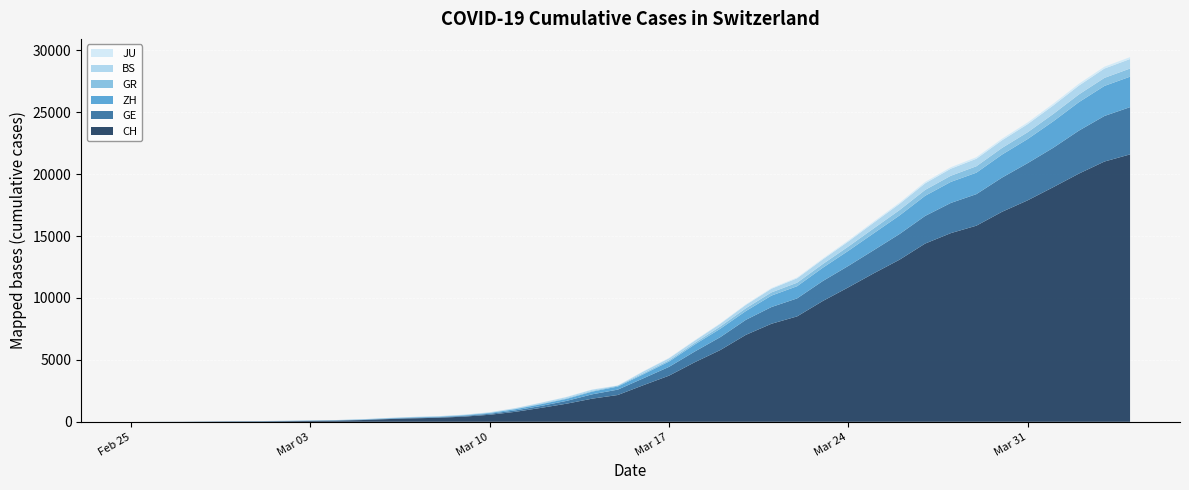

Reading left to right, transcribe all the data shown in this chart.

CH: 2020-02-25=0	2020-02-26=4	2020-02-27=8	2020-02-28=20	2020-02-29=30	2020-03-01=36	2020-03-02=50	2020-03-03=69	2020-03-04=97	2020-03-05=142	2020-03-06=219	2020-03-07=280	2020-03-08=327	2020-03-09=419	2020-03-10=570	2020-03-11=807	2020-03-12=1125	2020-03-13=1463	2020-03-14=1870	2020-03-15=2165	2020-03-16=2959	2020-03-17=3727	2020-03-18=4807	2020-03-19=5794	2020-03-20=7022	2020-03-21=7918	2020-03-22=8512	2020-03-23=9752	2020-03-24=10858	2020-03-25=12000	2020-03-26=13091	2020-03-27=14394	2020-03-28=15235	2020-03-29=15837	2020-03-30=16957	2020-03-31=17882	2020-04-01=18946	2020-04-02=20040	2020-04-03=21017	2020-04-04=21593
ZH: 2020-02-25=0	2020-02-26=0	2020-02-27=2	2020-02-28=2	2020-02-29=6	2020-03-01=7	2020-03-02=10	2020-03-03=13	2020-03-04=15	2020-03-05=23	2020-03-06=29	2020-03-07=34	2020-03-08=40	2020-03-09=49	2020-03-10=62	2020-03-11=101	2020-03-12=140	2020-03-13=163	2020-03-14=218	2020-03-15=250	2020-03-16=326	2020-03-17=429	2020-03-18=568	2020-03-19=679	2020-03-20=711	2020-03-21=925	2020-03-22=984	2020-03-23=1073	2020-03-24=1221	2020-03-25=1368	2020-03-26=1500	2020-03-27=1627	2020-03-28=1701	2020-03-29=1733	2020-03-30=1859	2020-03-31=1947	2020-04-01=2136	2020-04-02=2300	2020-04-03=2428	2020-04-04=2461
GR: 2020-02-25=0	2020-02-26=2	2020-02-27=2	2020-02-28=6	2020-02-29=6	2020-03-01=6	2020-03-02=9	2020-03-03=9	2020-03-04=12	2020-03-05=14	2020-03-06=16	2020-03-07=17	2020-03-08=18	2020-03-09=18	2020-03-10=22	2020-03-11=31	2020-03-12=43	2020-03-13=53	2020-03-14=56	2020-03-15=71	2020-03-16=84	2020-03-17=101	2020-03-18=128	2020-03-19=182	2020-03-20=226	2020-03-21=258	2020-03-22=284	2020-03-23=300	2020-03-24=343	2020-03-25=393	2020-03-26=433	2020-03-27=474	2020-03-28=495	2020-03-29=519	2020-03-30=535	2020-03-31=547	2020-04-01=592	2020-04-02=622	2020-04-03=649	2020-04-04=657
GE: 2020-02-25=0	2020-02-26=1	2020-02-27=1	2020-02-28=5	2020-02-29=9	2020-03-01=10	2020-03-02=11	2020-03-03=14	2020-03-04=16	2020-03-05=20	2020-03-06=30	2020-03-07=43	2020-03-08=45	2020-03-09=60	2020-03-10=80	2020-03-11=114	2020-03-12=155	2020-03-13=227	2020-03-14=351	2020-03-15=435	2020-03-16=556	2020-03-17=710	2020-03-18=863	2020-03-19=1041	2020-03-20=1212	2020-03-21=1350	2020-03-22=1453	2020-03-23=1611	2020-03-24=1729	2020-03-25=1870	2020-03-26=2073	2020-03-27=2231	2020-03-28=2436	2020-03-29=2547	2020-03-30=2761	2020-03-31=3003	2020-04-01=3180	2020-04-02=3469	2020-04-03=3678	2020-04-04=3816
BS: 2020-02-25=0	2020-02-26=0	2020-02-27=1	2020-02-28=1	2020-02-29=1	2020-03-01=1	2020-03-02=1	2020-03-03=3	2020-03-04=3	2020-03-05=8	2020-03-06=15	2020-03-07=21	2020-03-08=24	2020-03-09=28	2020-03-10=33	2020-03-11=49	2020-03-12=73	2020-03-13=92	2020-03-14=100	2020-03-15=0	2020-03-16=143	2020-03-17=164	2020-03-18=181	2020-03-19=220	2020-03-20=270	2020-03-21=297	2020-03-22=356	2020-03-23=374	2020-03-24=410	2020-03-25=462	2020-03-26=501	2020-03-27=530	2020-03-28=569	2020-03-29=605	2020-03-30=617	2020-03-31=653	2020-04-01=687	2020-04-02=714	2020-04-03=754	2020-04-04=767
JU: 2020-02-25=0	2020-02-26=0	2020-02-27=1	2020-02-28=1	2020-02-29=1	2020-03-01=1	2020-03-02=1	2020-03-03=2	2020-03-04=2	2020-03-05=4	2020-03-06=4	2020-03-07=5	2020-03-08=5	2020-03-09=7	2020-03-10=7	2020-03-11=7	2020-03-12=12	2020-03-13=17	2020-03-14=18	2020-03-15=19	2020-03-16=25	2020-03-17=29	2020-03-18=32	2020-03-19=36	2020-03-20=44	2020-03-21=54	2020-03-22=61	2020-03-23=69	2020-03-24=82	2020-03-25=92	2020-03-26=100	2020-03-27=114	2020-03-28=119	2020-03-29=127	2020-03-30=128	2020-03-31=140	2020-04-01=145	2020-04-02=149	2020-04-03=149	2020-04-04=154